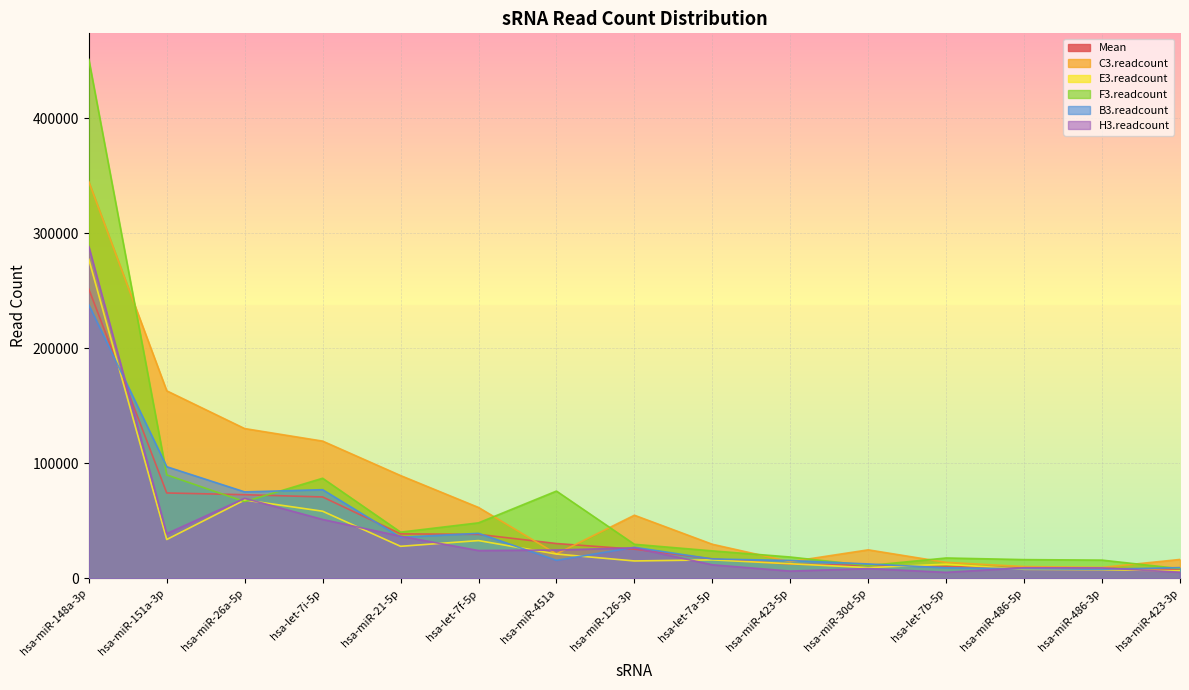

At which category is the sum across all series the highest?

hsa-miR-148a-3p